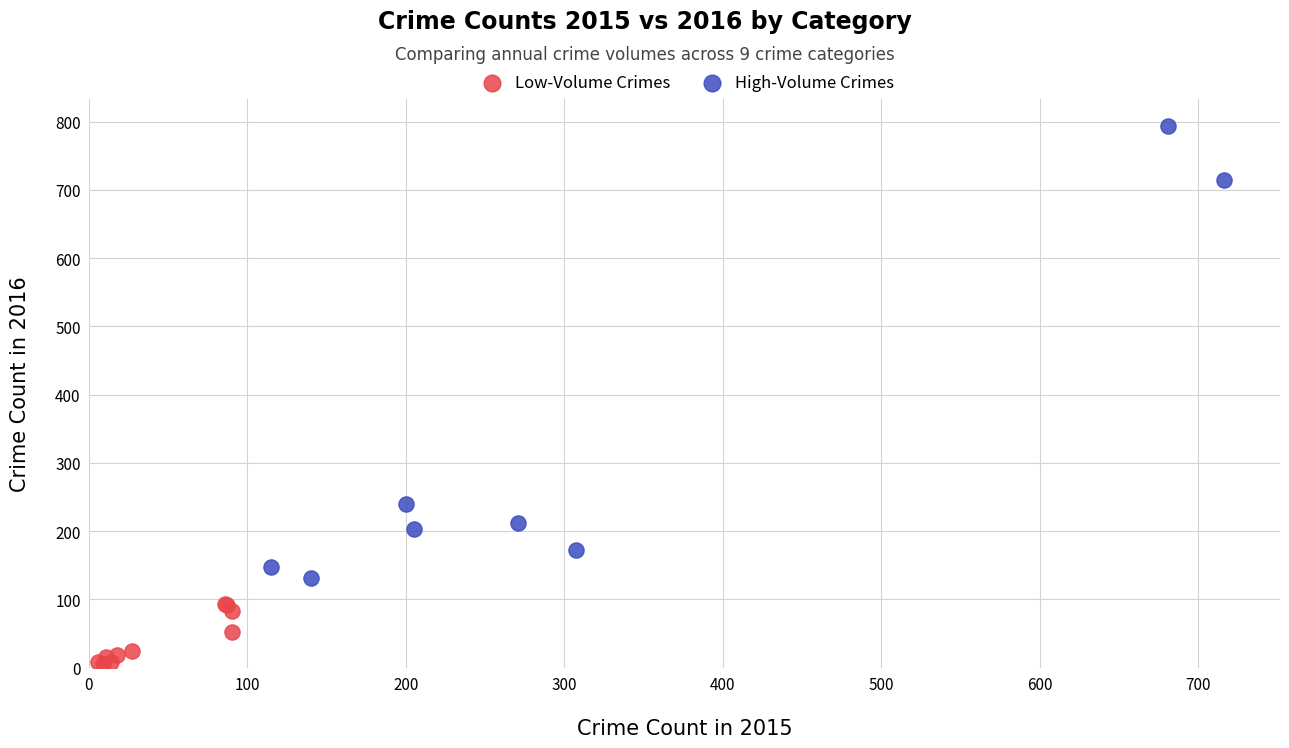

Which series has the widest spread of Y values?

High-Volume Crimes